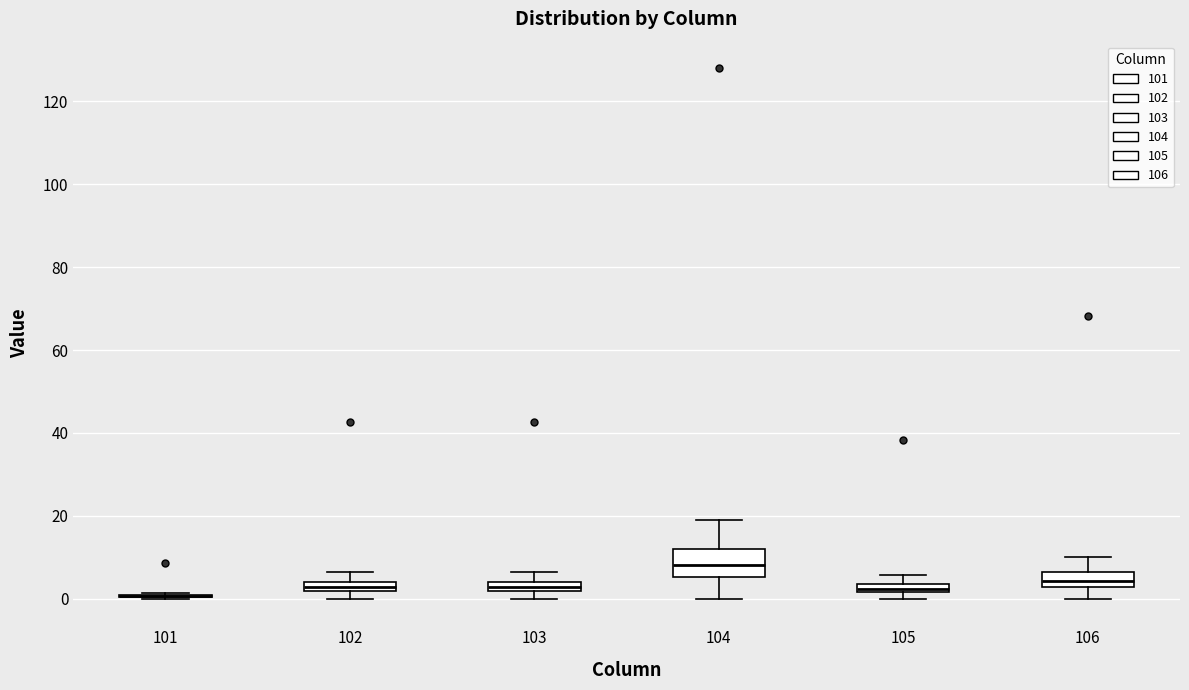

Where is the upper edge of the box at x = 104 on the y-axis? The values are not printed on the chart, so give them approximately, as read against the axis.

12